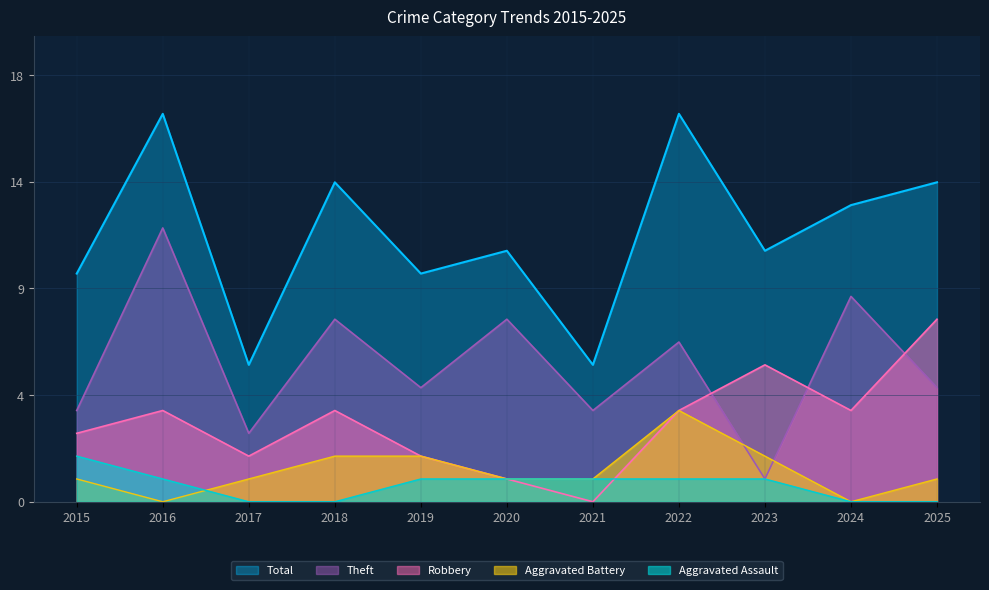

Rank the series by their maximum value, from lowest to highest.

Aggravated Assault, Aggravated Battery, Robbery, Theft, Total